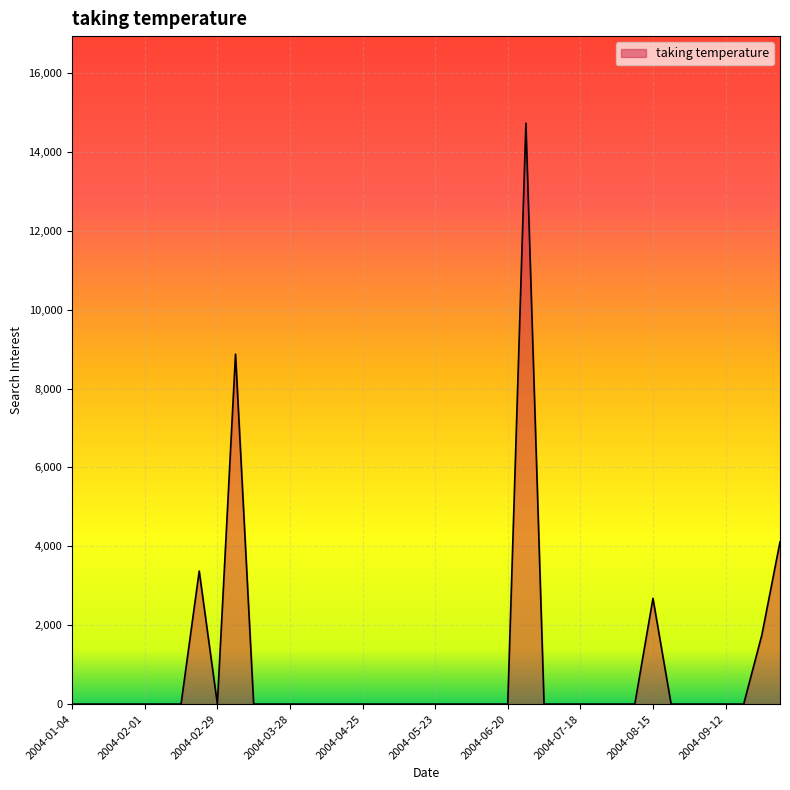

What is the maximum value shown in the chart?

14724.9